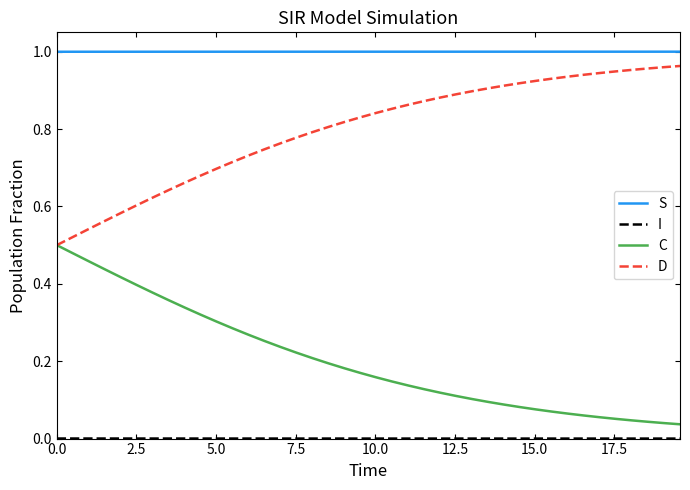

True or false: S and C intersect in this chart.

False